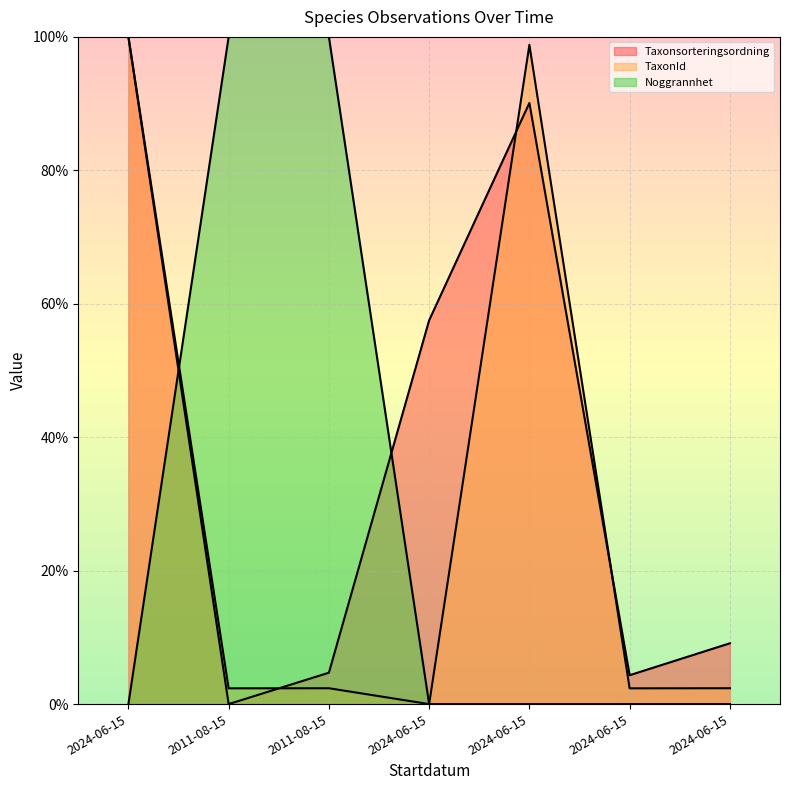

What is the sum of the TaxonId values at 2024-06-15 and 2024-06-15?

4.7